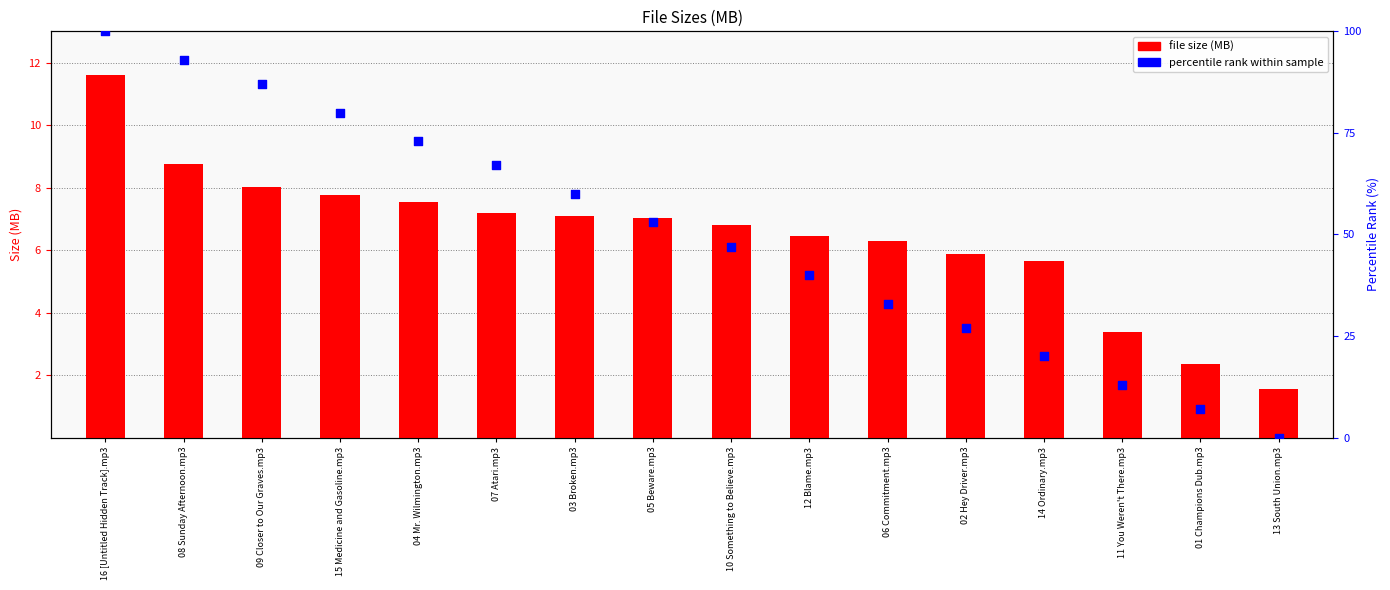

At which category is the sum across all series the highest?

16 [Untitled Hidden Track].mp3